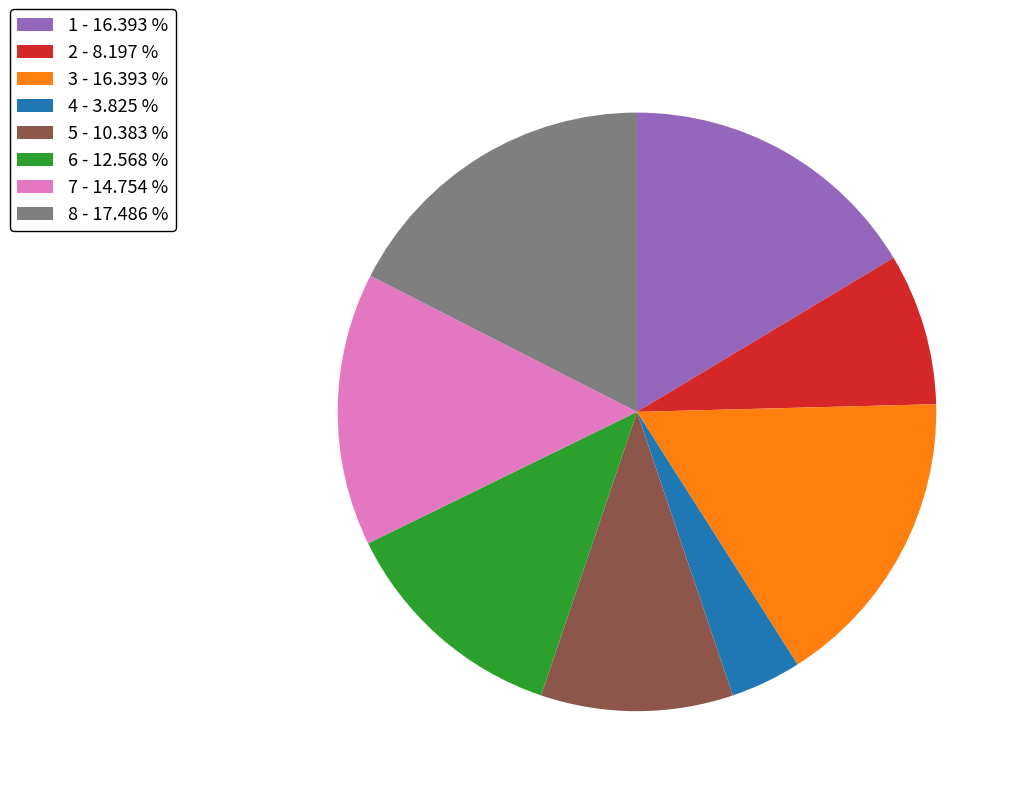

True or false: 6 accounts for 13% of the total.

True